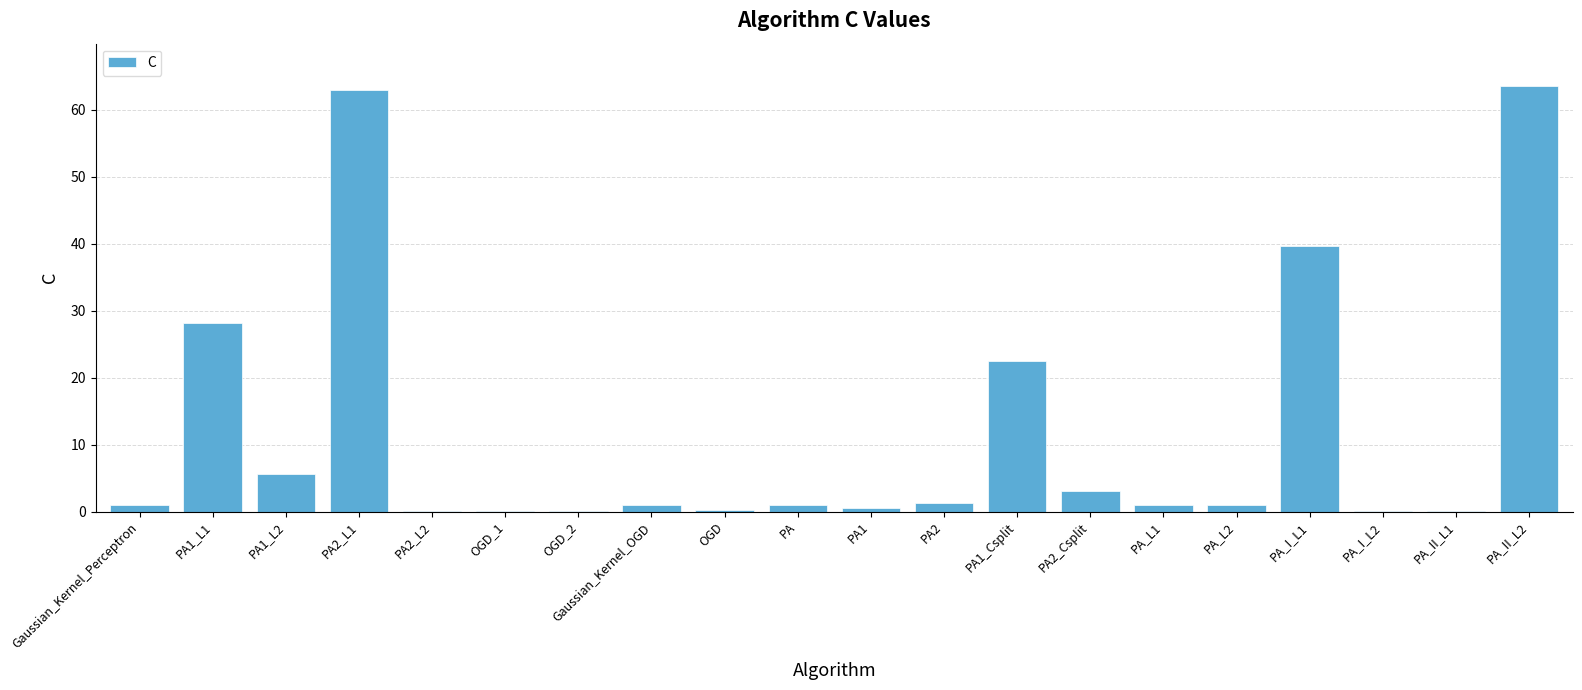

The value at PA2_Csplit is 3.1. True or false?

True